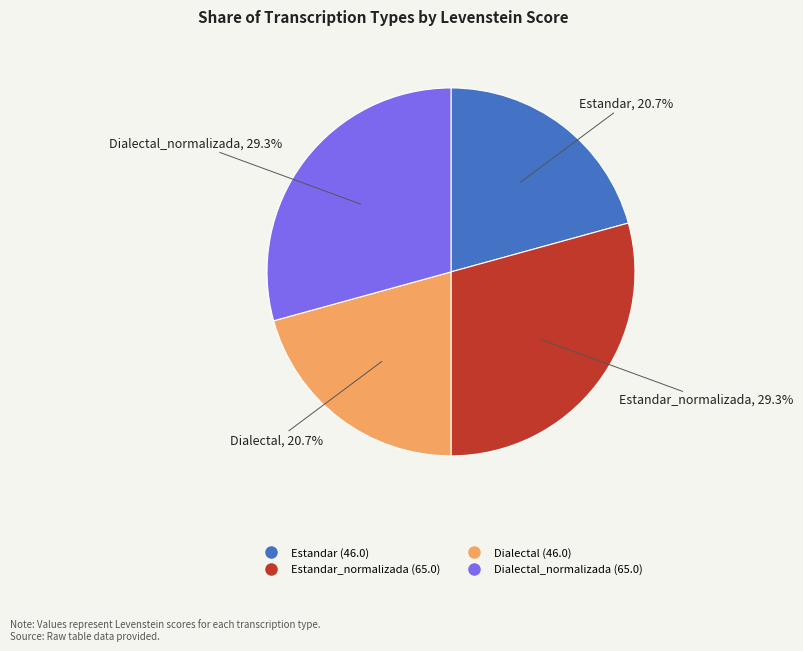

Is there any slice that represents more than half of the pie?

No